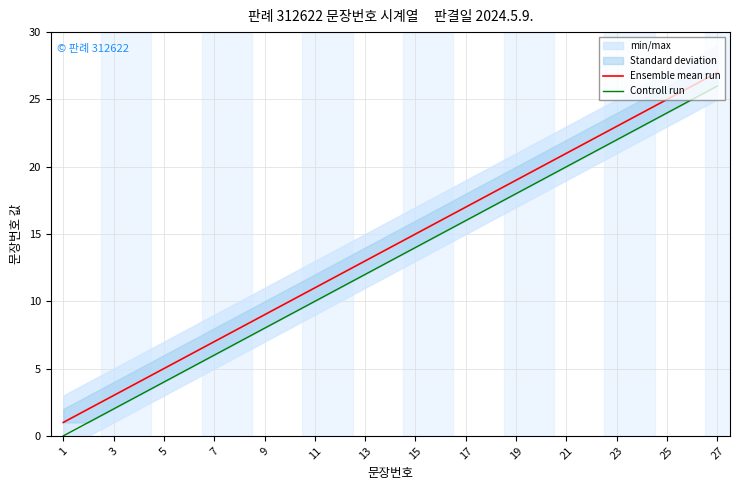

What is the maximum value shown in the chart?

27